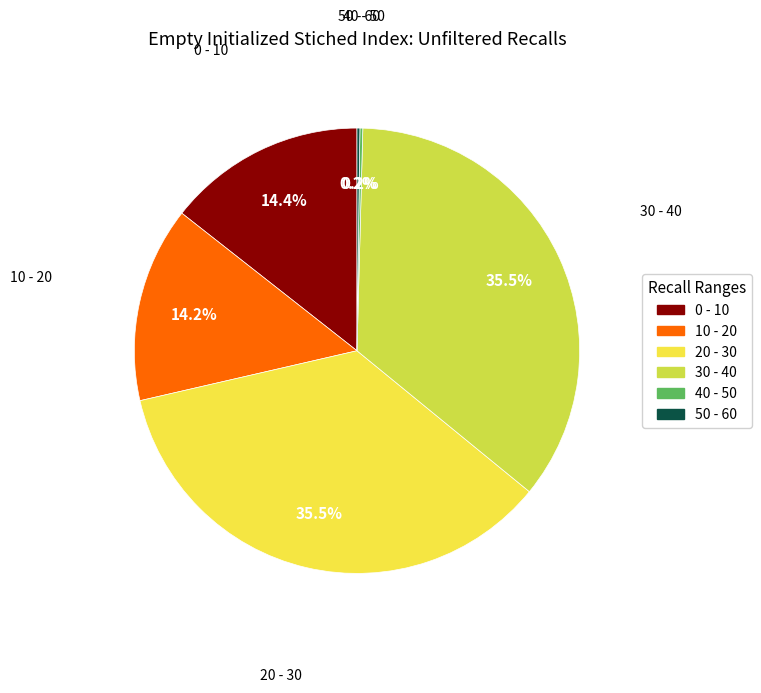

Does any single category account for the majority?

No